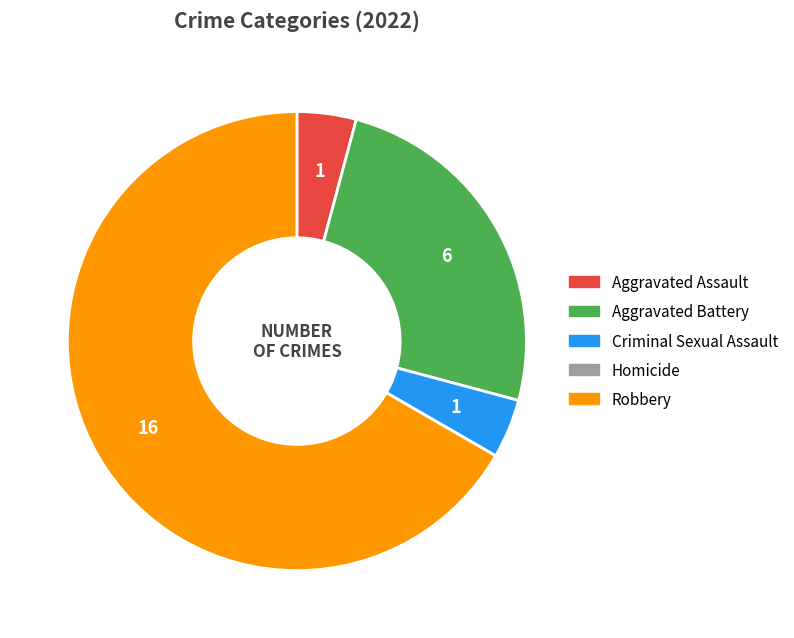

Does Aggravated Battery account for over 50% of the chart?

No